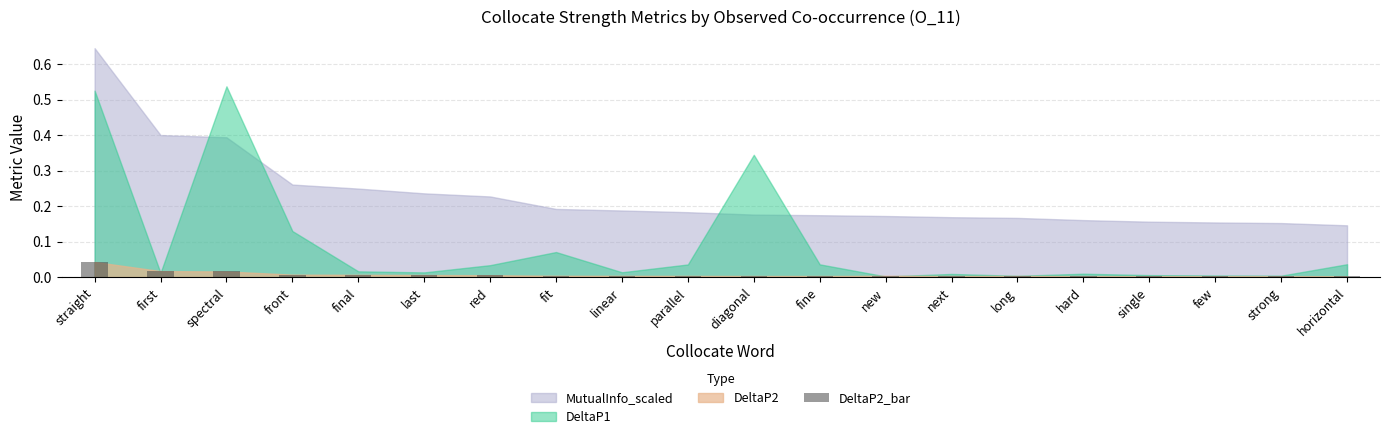

At which category does the chart reach its peak across all series?

straight